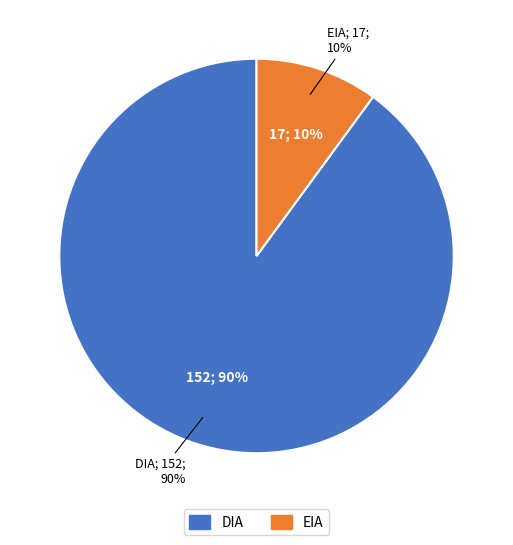

To the nearest percent, what percentage of the pie is EIA?

10%